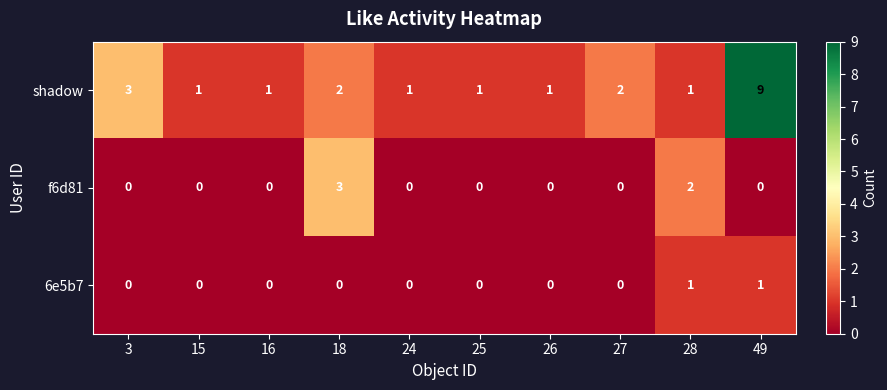

The 6e5b7 series shows 0 at 3. True or false?

True